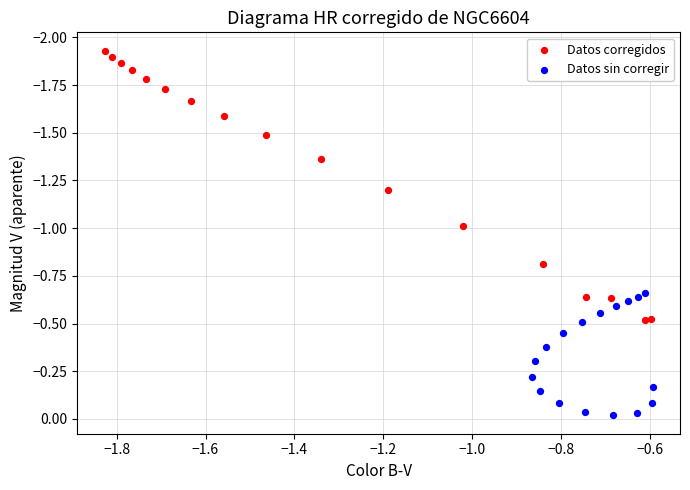

Which series has the largest Y range (max minus min)?

Datos corregidos